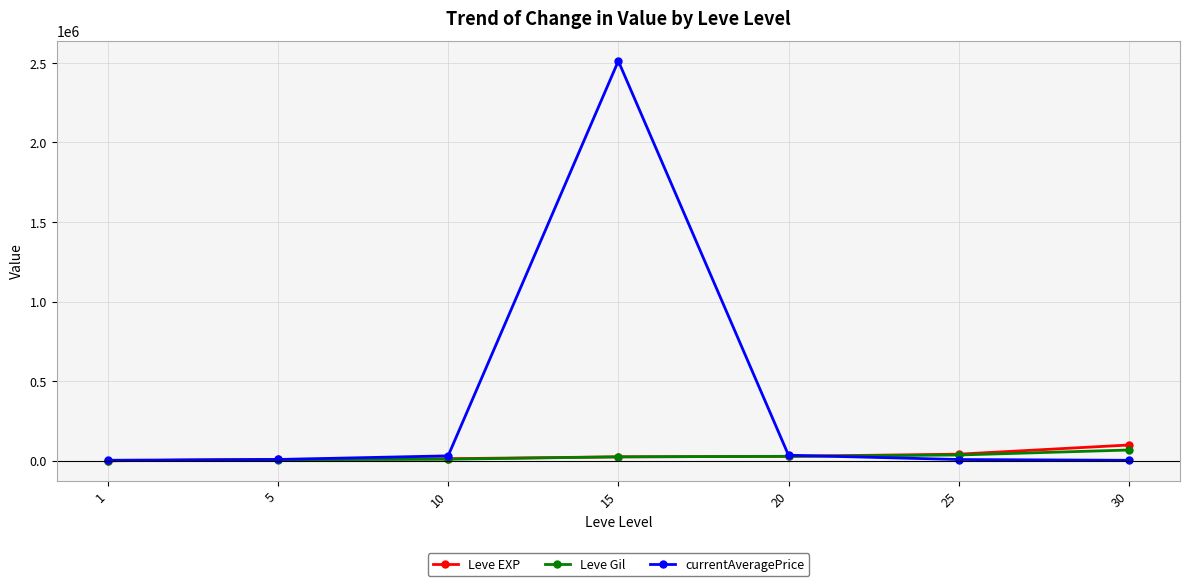

Is this an area chart (filled region under the line)?

No